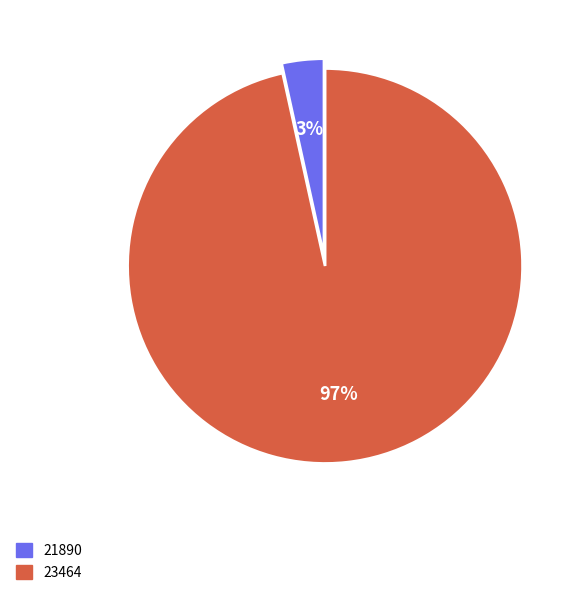

What is the largest slice in the pie chart?

23464